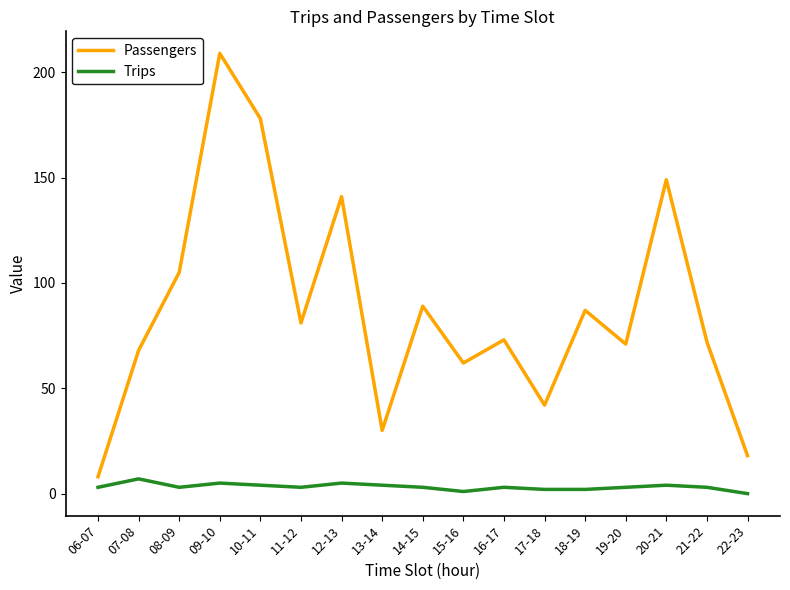

Is this an area chart (filled region under the line)?

No